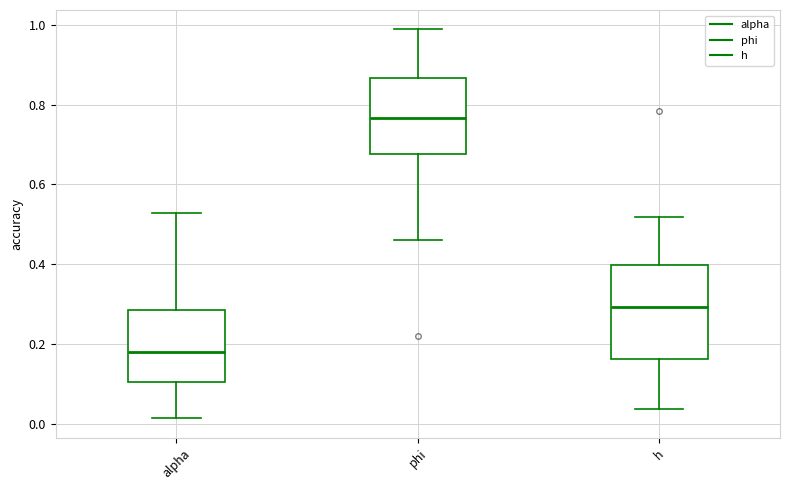

Which box has the highest median line?

phi